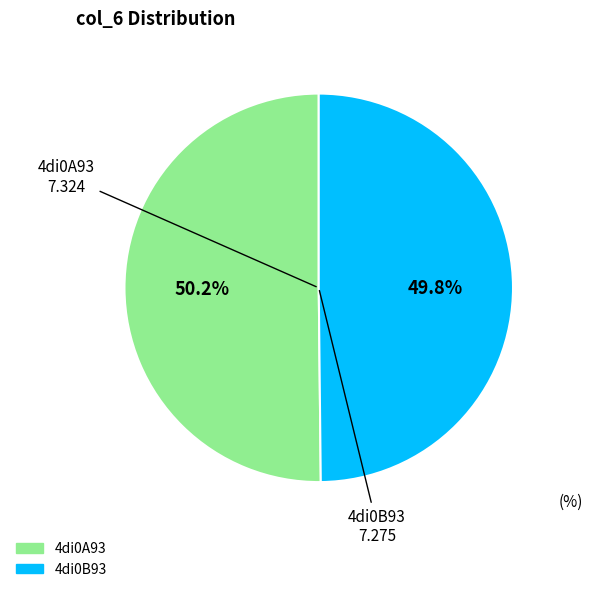

How many slices are in this pie chart?

2